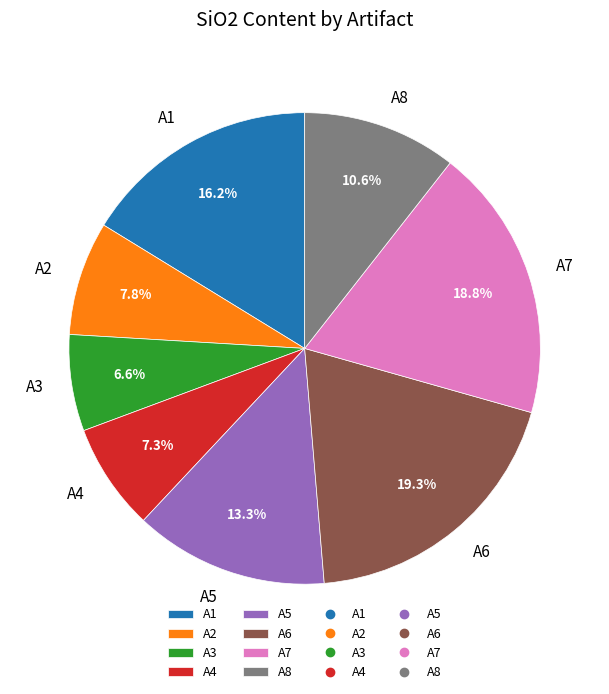

What is the smallest slice in the pie chart?

A3